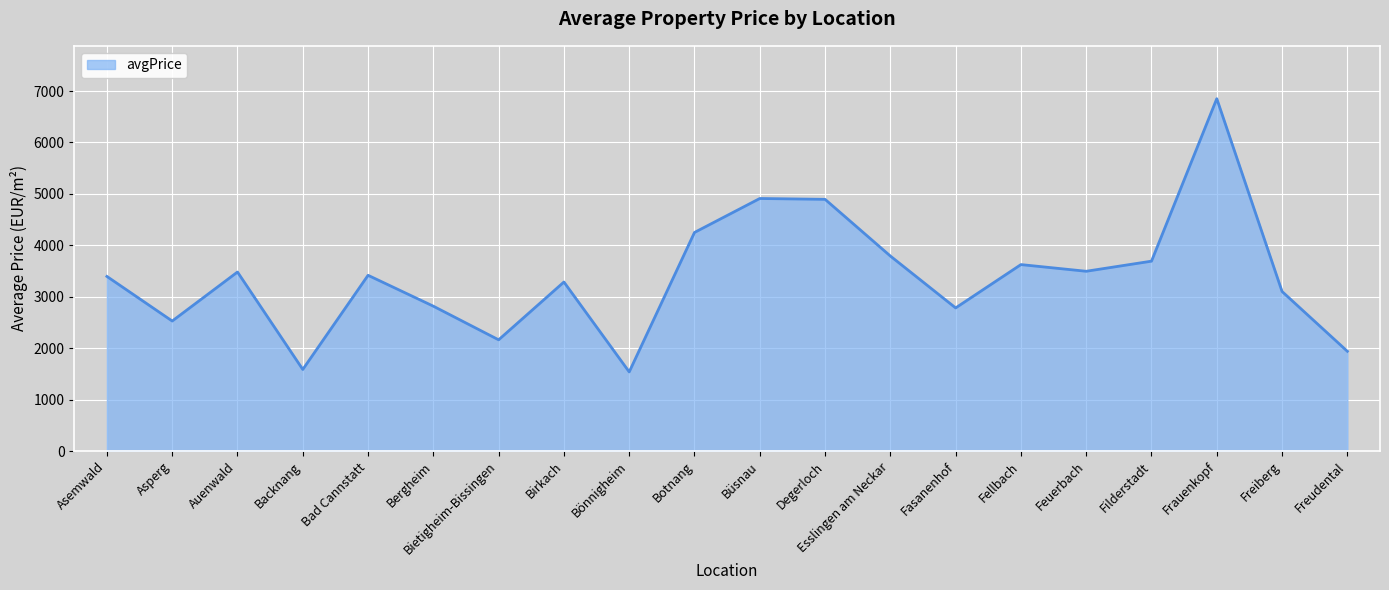

What is the ratio of the value at Büsnau to the value at Backnang?

3.1